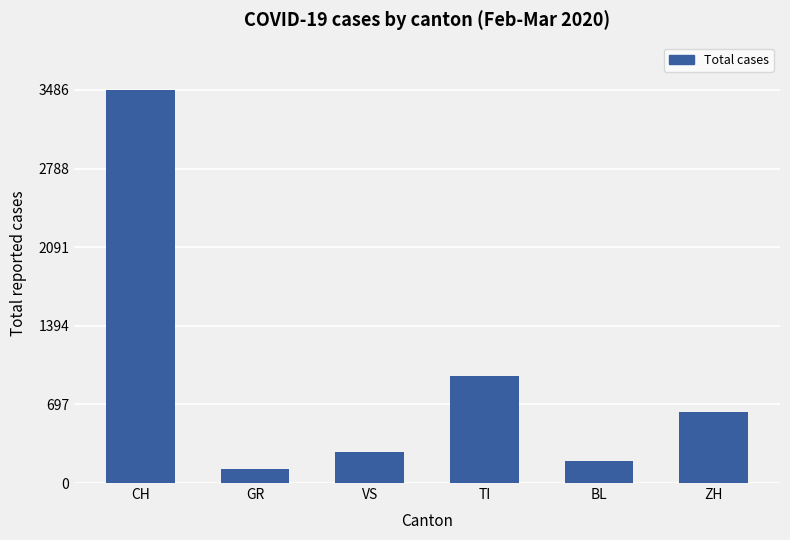

What is the difference between the maximum and second lowest values?

3287